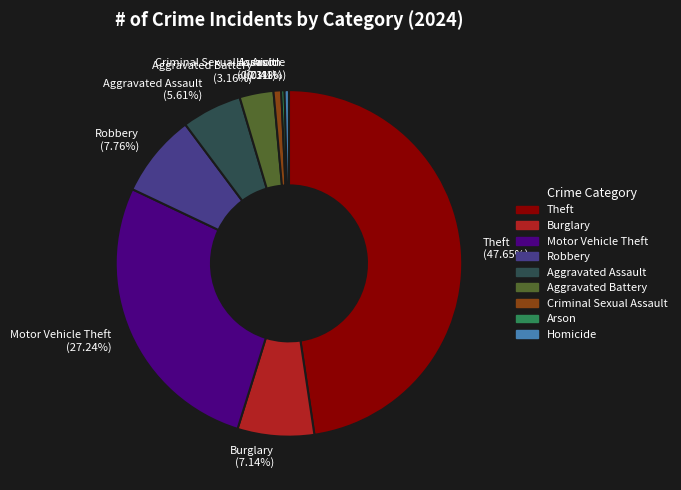

What is the largest slice in the pie chart?

Theft